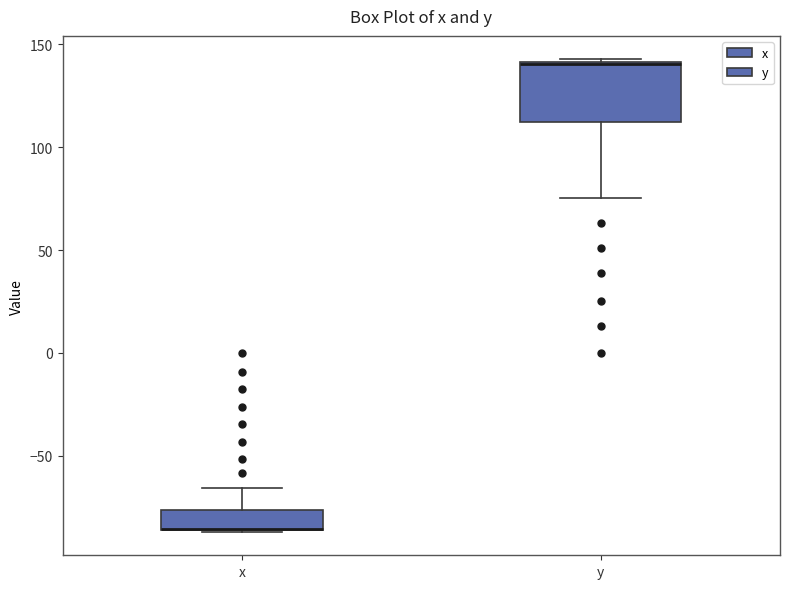

Reading left to right, transcribe this box plot: for each box, give where its median line is, the range the box spans, and where its two whiskers end, as read against the y-axis. The values are not printed on the chart, so give them approximately, as read against the axis.

x: median -85 (drawn on the box's lower edge), box -85 to -75, whiskers -85 to -65
y: median 140 (drawn on the box's upper edge), box 110 to 140, whiskers 75 to 145